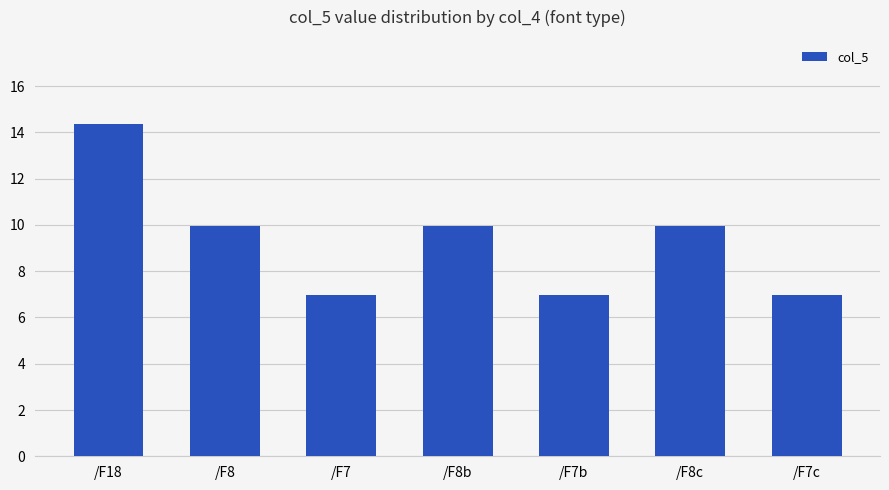

True or false: the data shows 10.0 at /F8c.

True